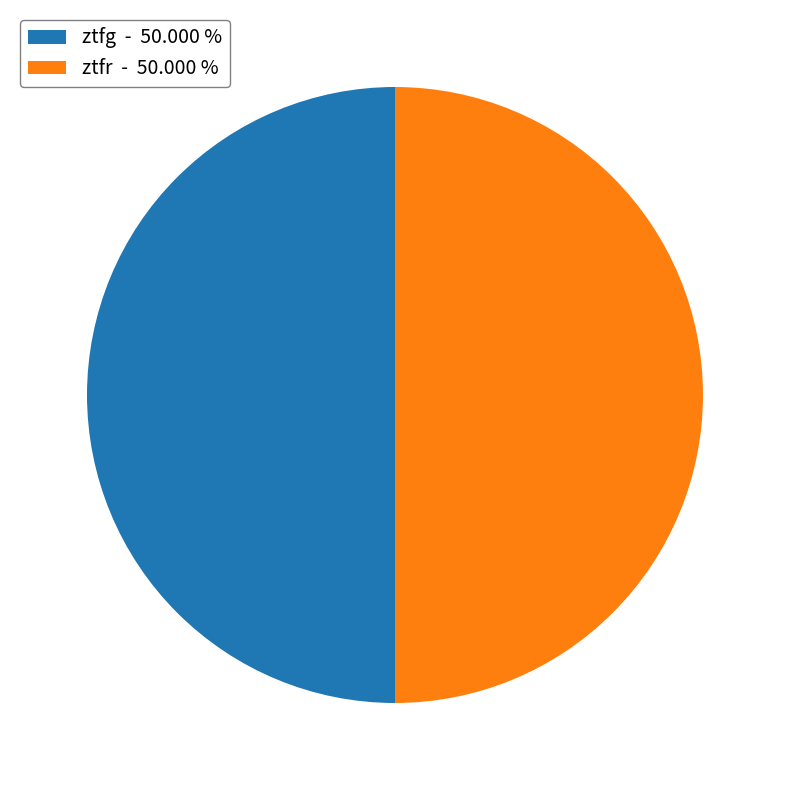

What is the ratio of the value at ztfg - 50.000 % to the value at ztfr - 50.000 %?

1.0